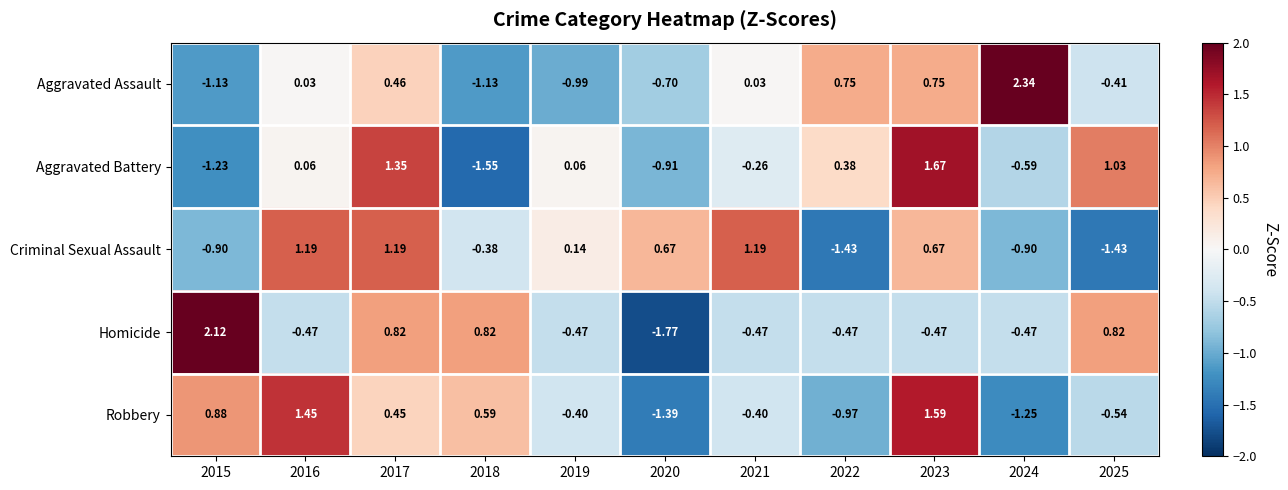

Between 2015 and 2020, which series saw the biggest shift?

Homicide